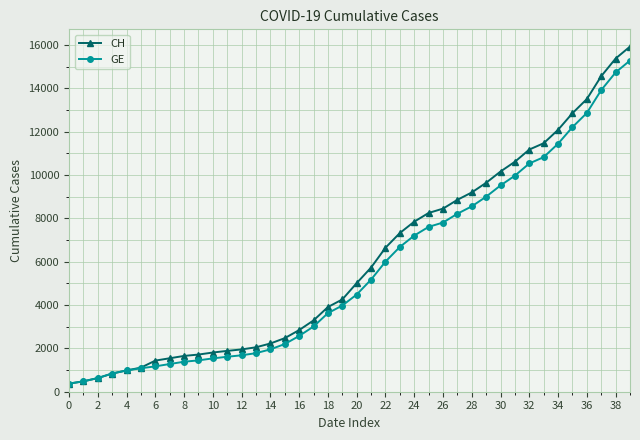

What is the smallest value displayed?

375